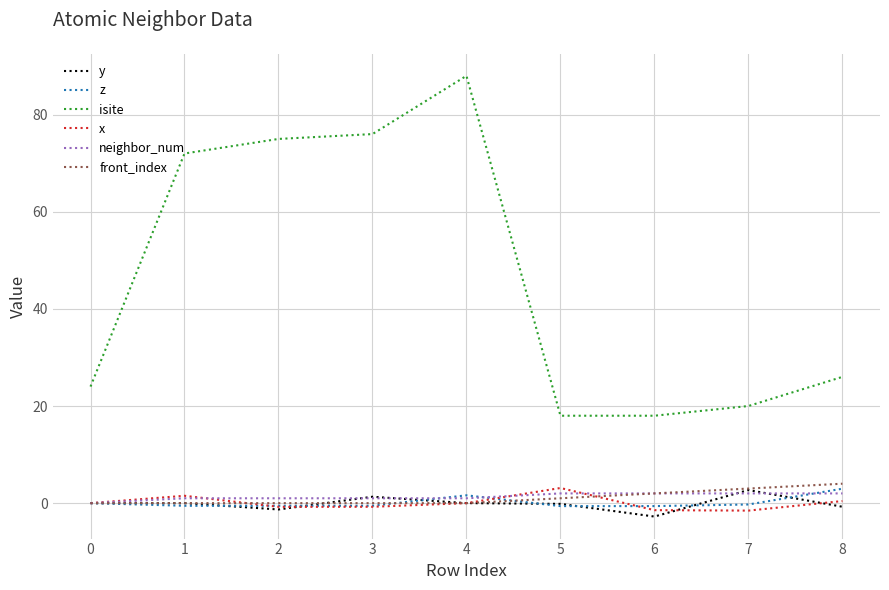

Which series has the largest total across all categories?

isite